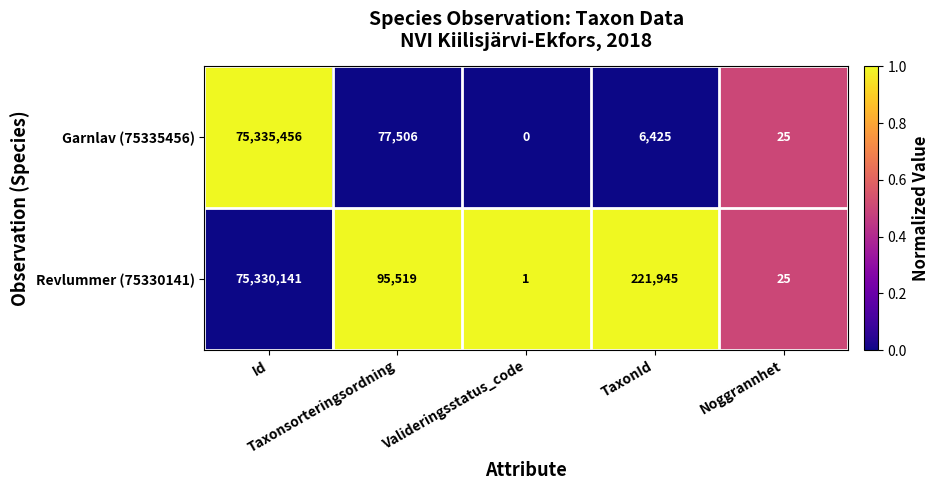

What is the greatest value displayed?

75335456